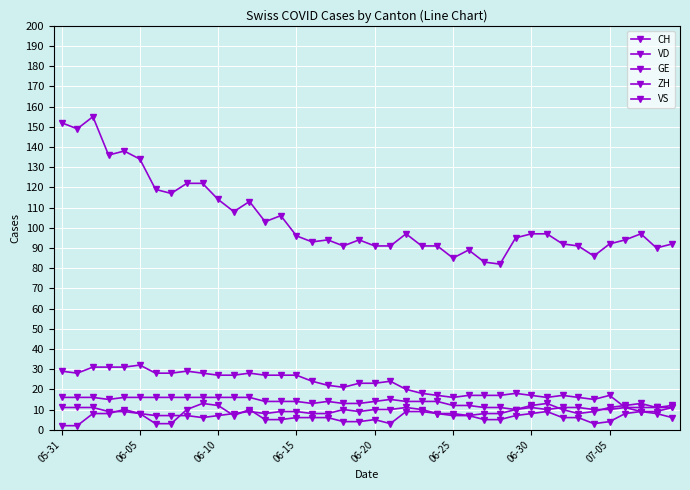

Is this an area chart (filled region under the line)?

No